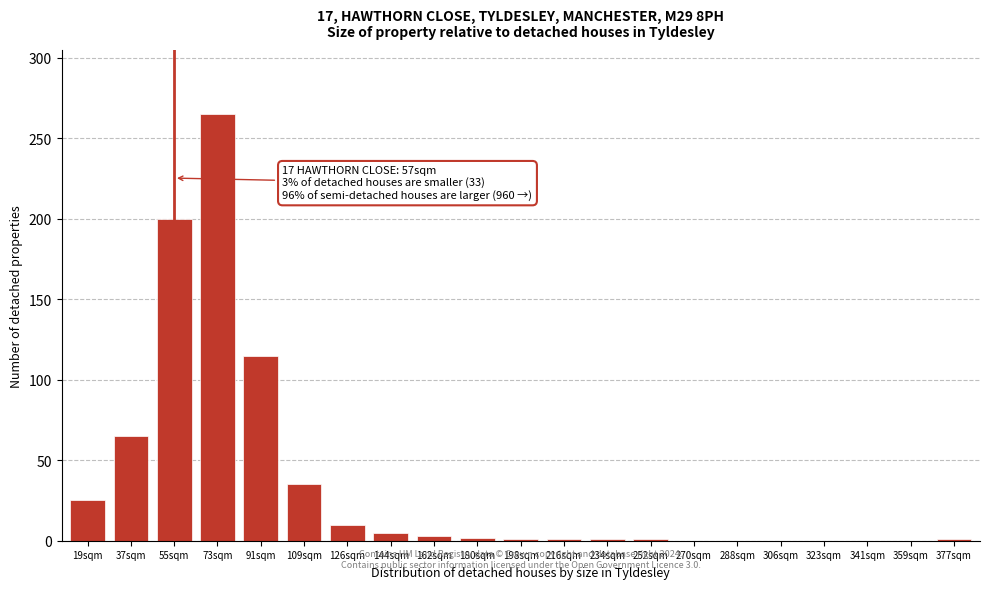

The chart shows a value of 160 at 91sqm. True or false?

False